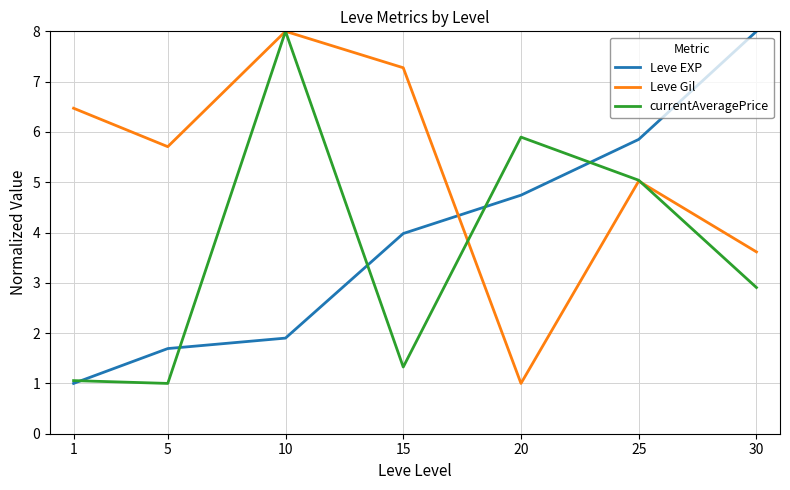

Which series has the largest total across all categories?

Leve Gil